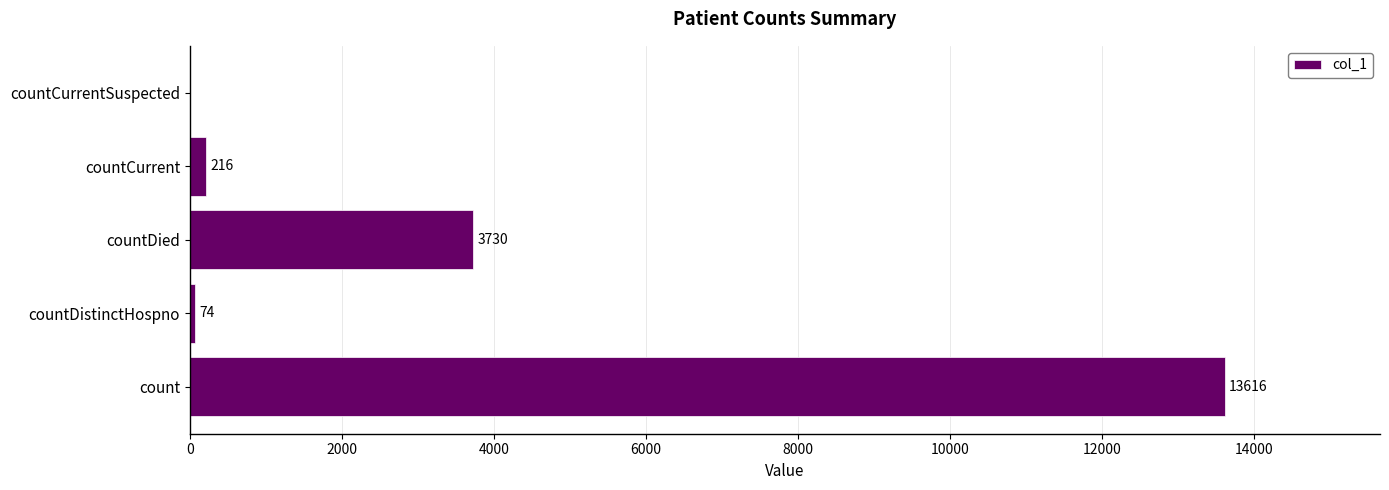

Between countDied and countCurrentSuspected, which is larger?

countDied